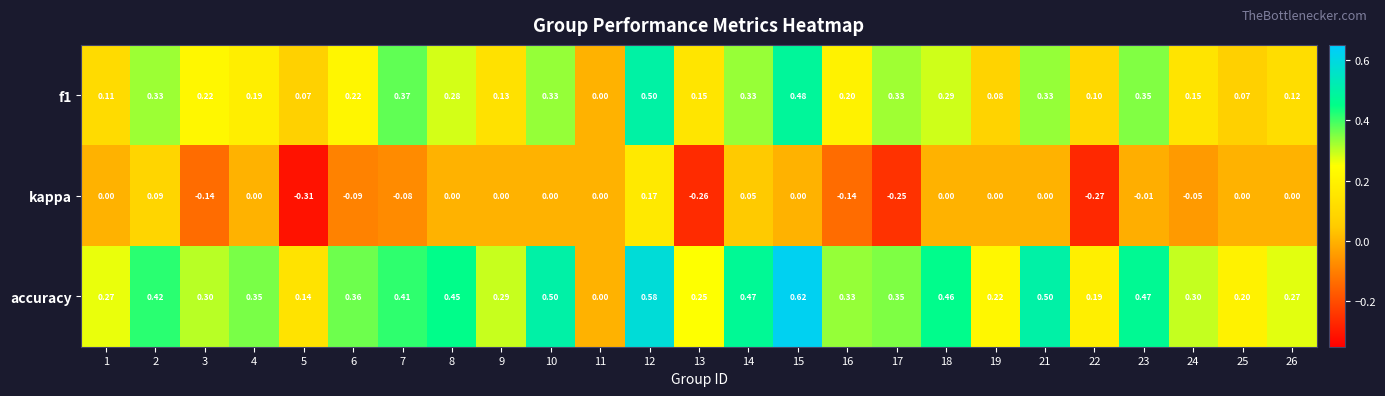

What is the difference between the highest and lowest values at 1?

0.3